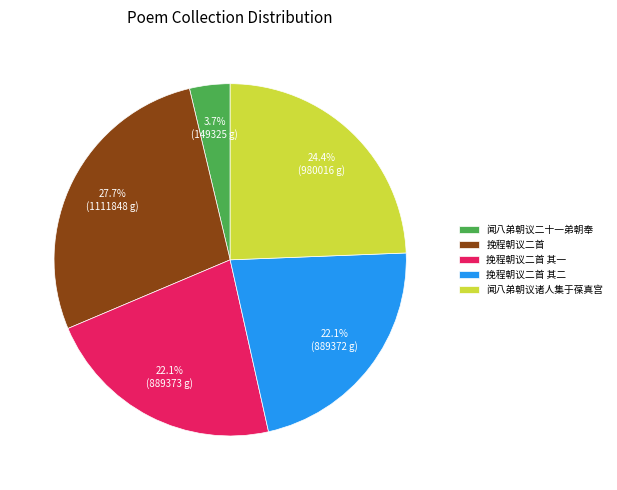

Does 挽程朝议二首 其一 represent more than half of the total?

No